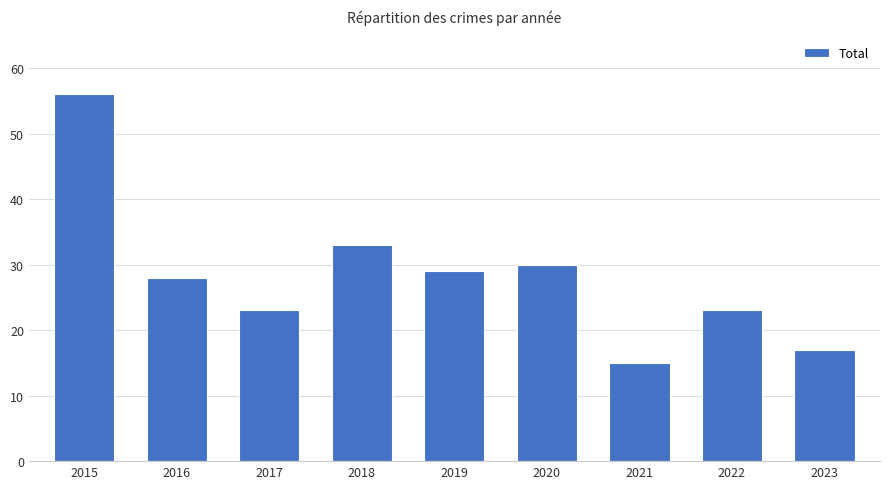

At which label is the value closest to 35?

2018